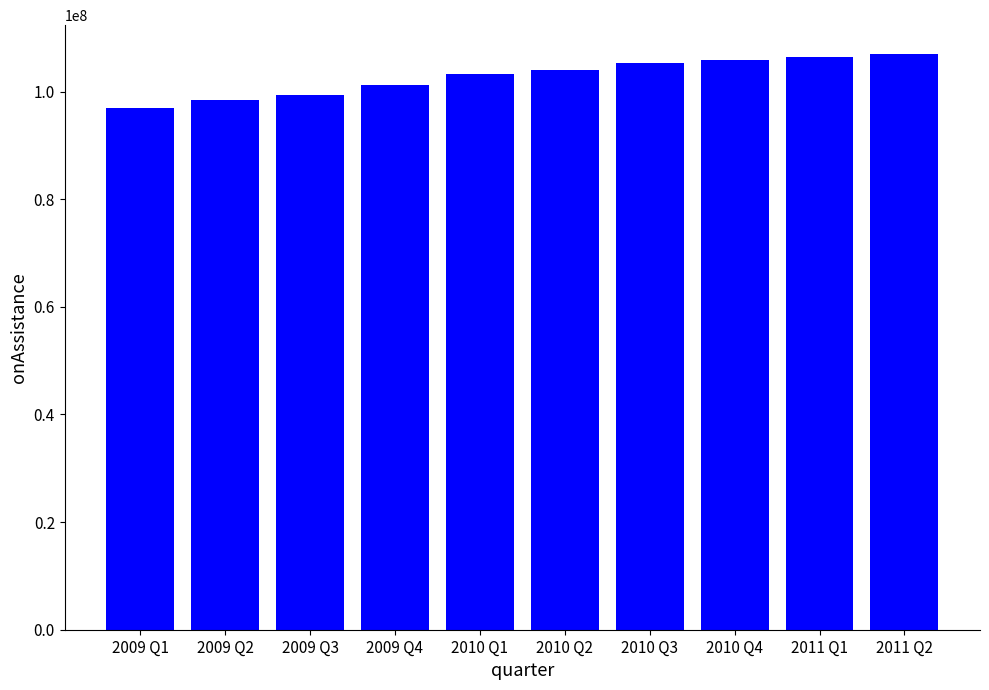

What is the approximate value at 2011 Q1, to the nearest 10?

106469390